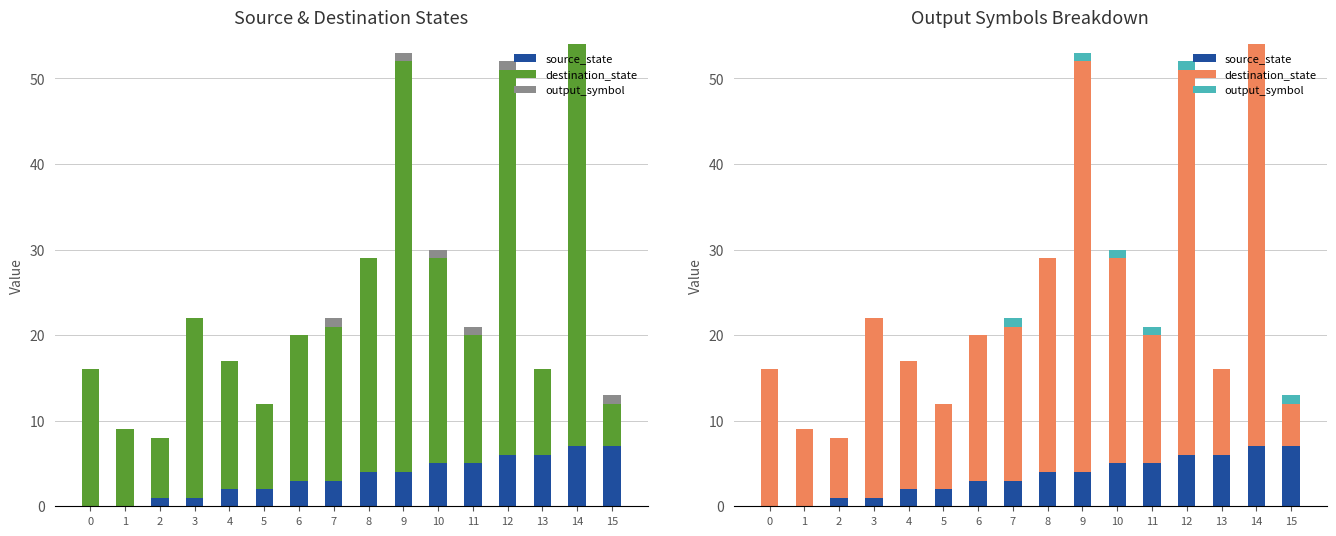

List the series in order of their overall mean, lowest first.

output_symbol, source_state, destination_state